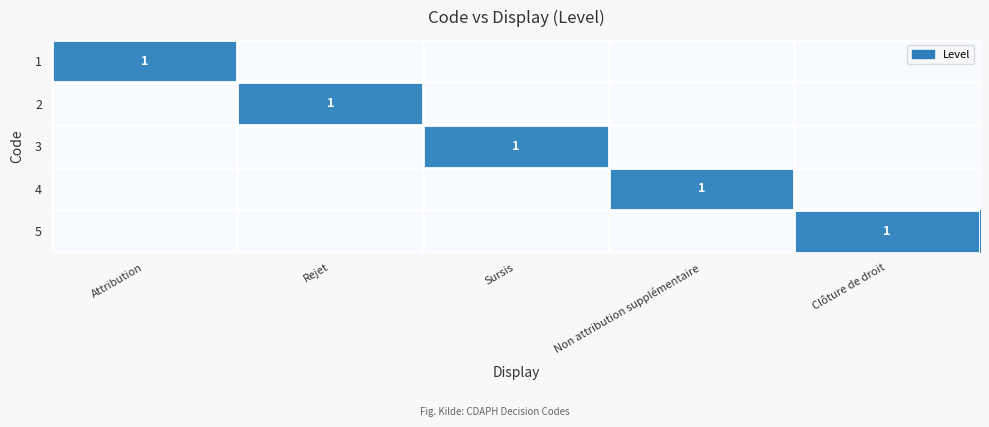

Count the number of data series in this chart.

5